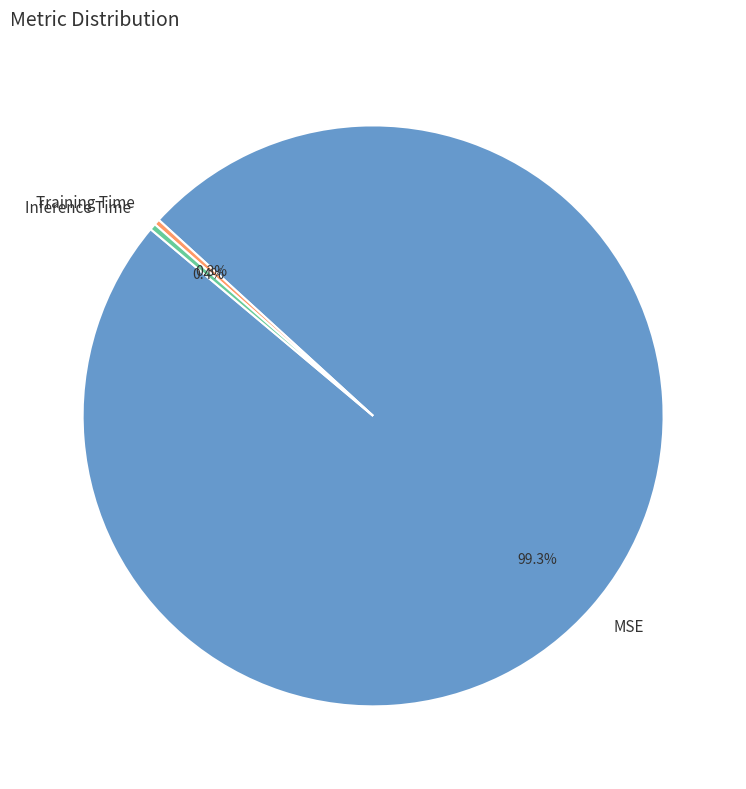

Which category accounts for the majority?

MSE